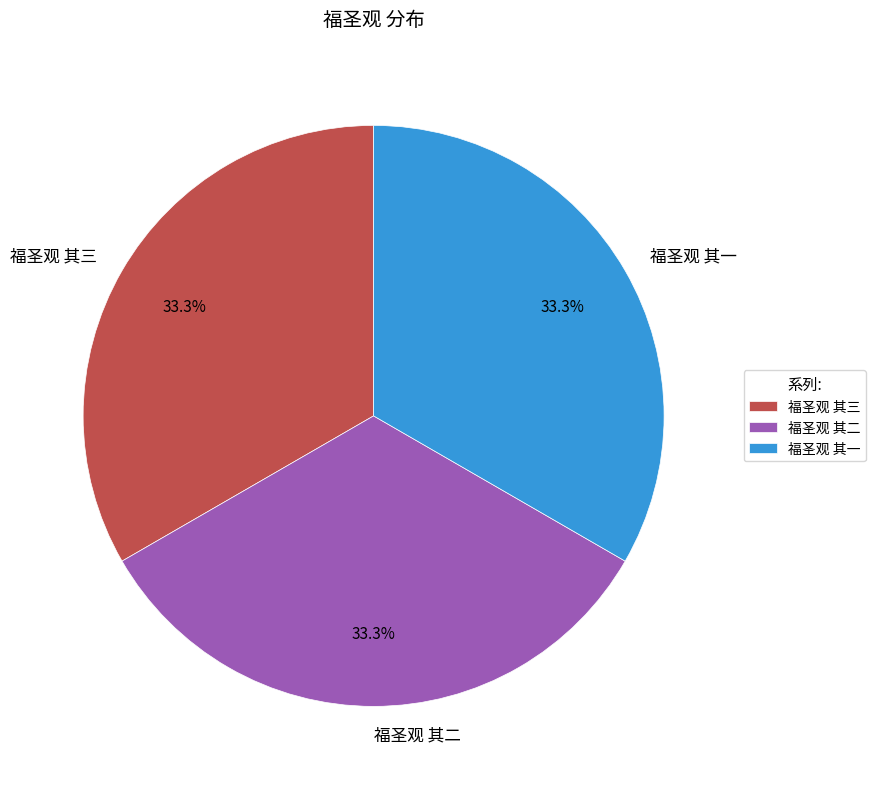

To the nearest percent, what is the average slice percentage?

33%